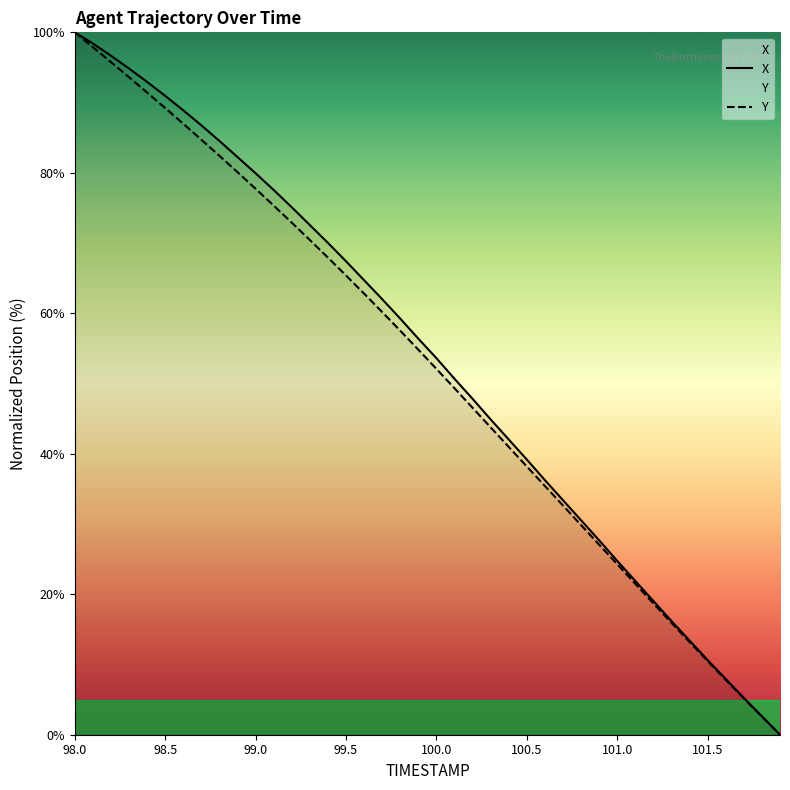

The X series shows 53.5 at 98.0. True or false?

False